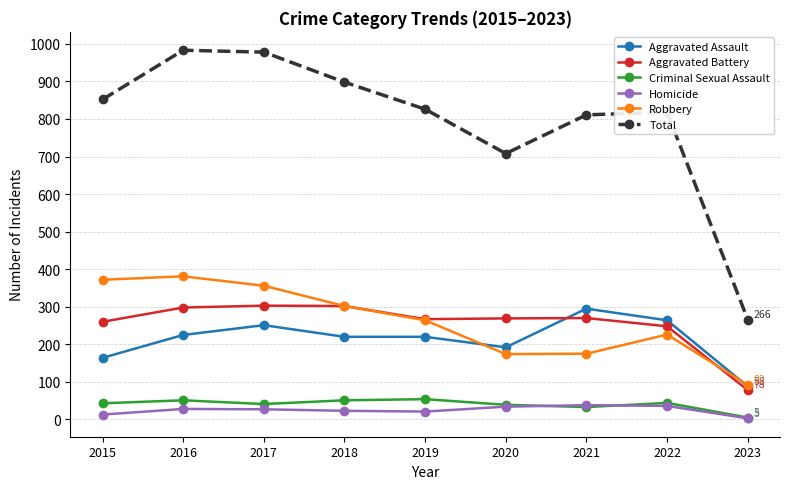

How many data points in Homicide are less than 27?

4